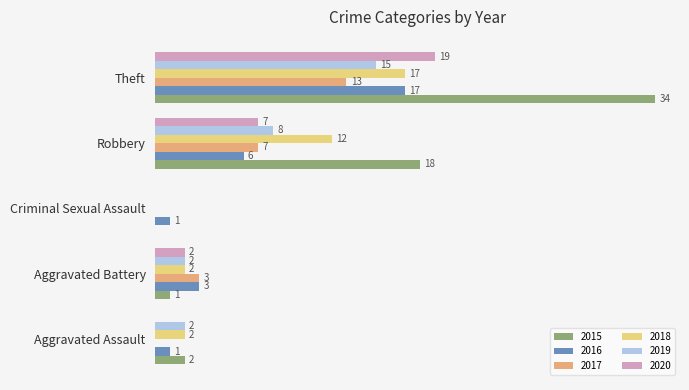

At which label does 2018 reach its peak?

Theft